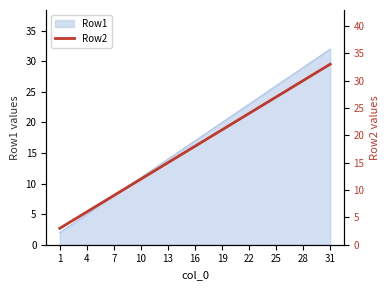

Where does the data first go above 18?

19